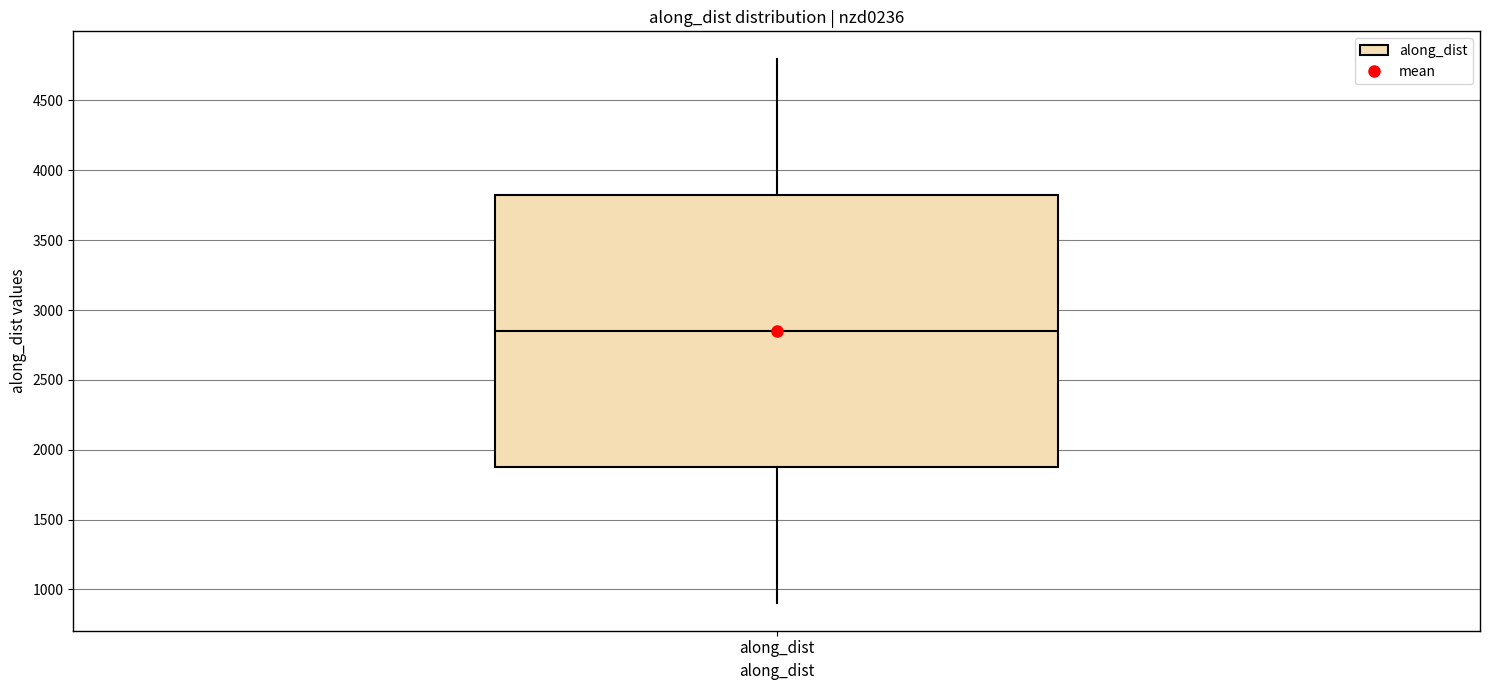

Read this box plot against the y-axis: the position of the median line, the range covered by the box, and the ends of both whiskers. The values are not printed on the chart, so give them approximately, as read against the axis.

median 2850, box 1850 to 3800, whiskers 900 to 4800